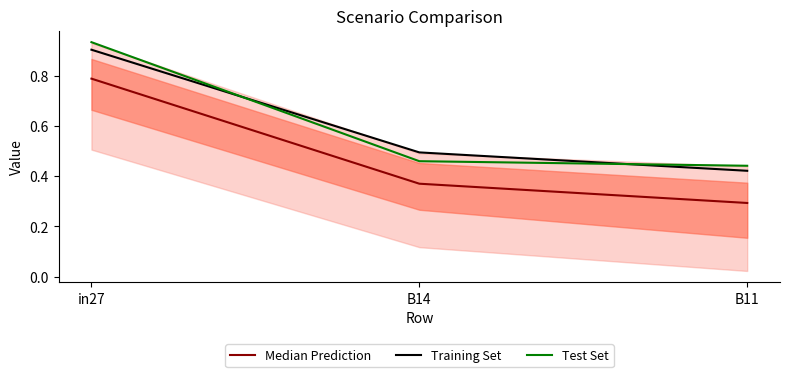

Where is Test Set nearest to the value 0?

B11